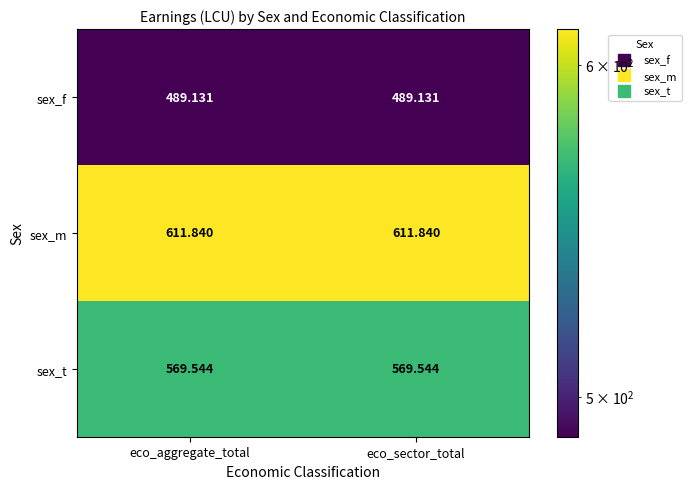

Which series has the largest total across all categories?

sex_m